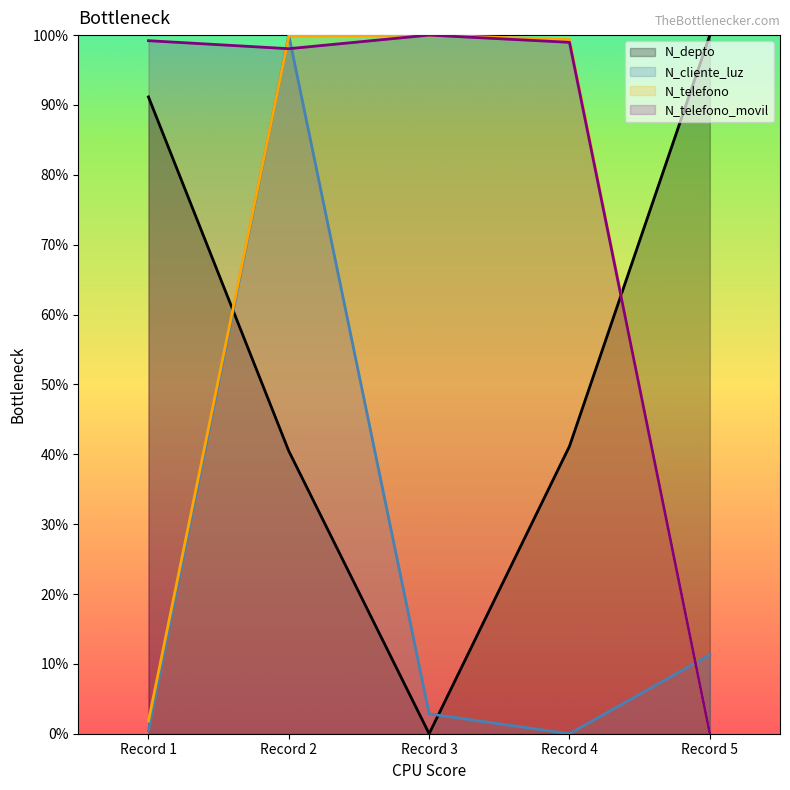

What is the total value across all series at Record 1?

192.6